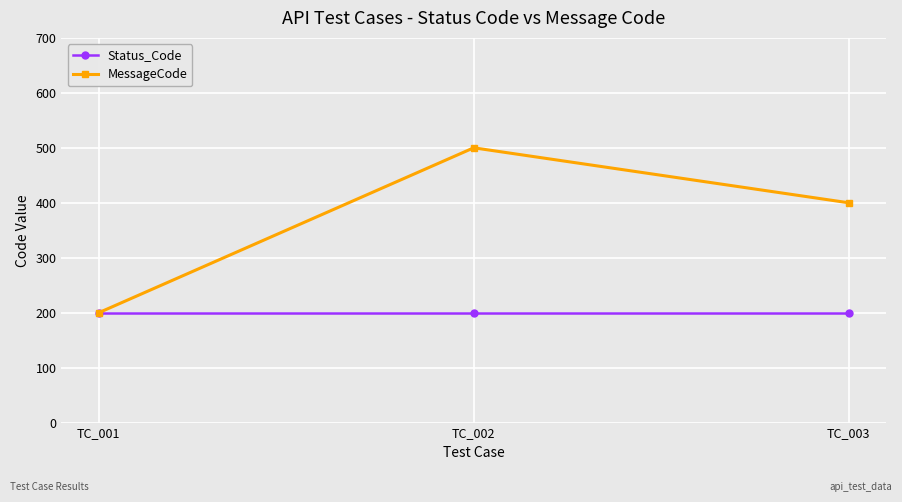

Which series has the largest range (max minus min)?

MessageCode